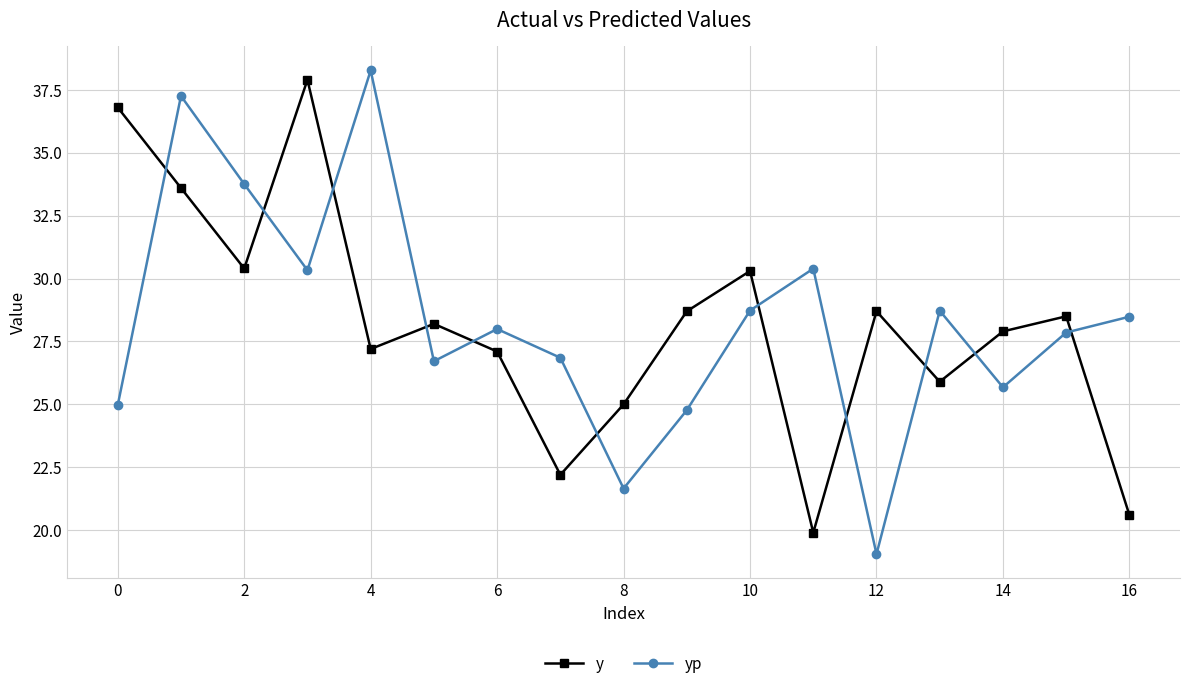

Rank the series by their maximum value, from lowest to highest.

y, yp